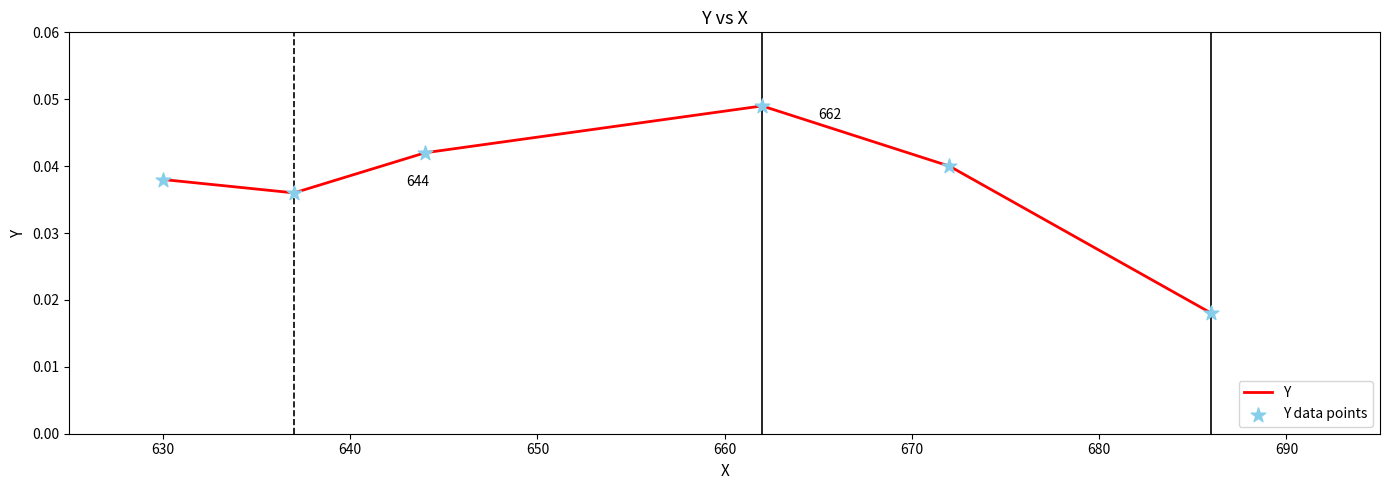

How many interior local peaks (higher than both neighbors) does the data have?

1